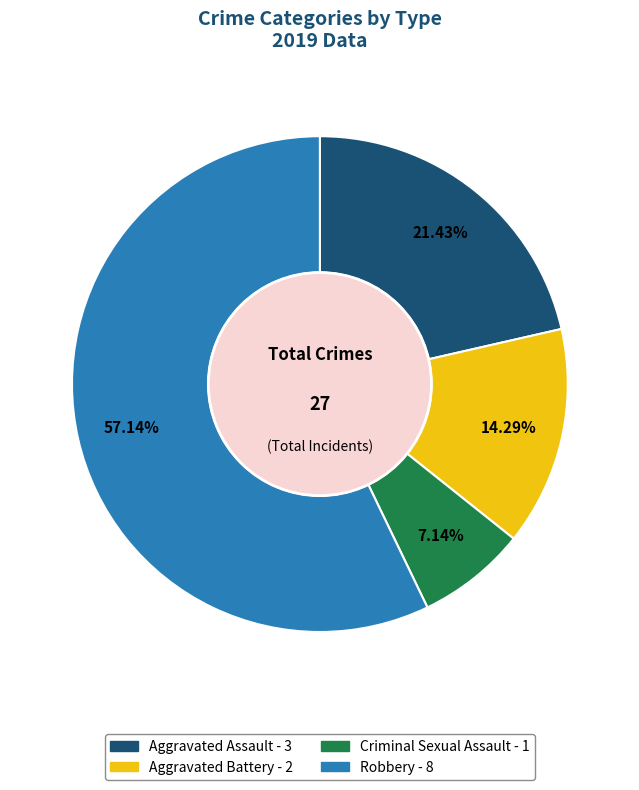

To the nearest percent, what is the difference between the Robbery and Aggravated Battery slice percentages?

43%